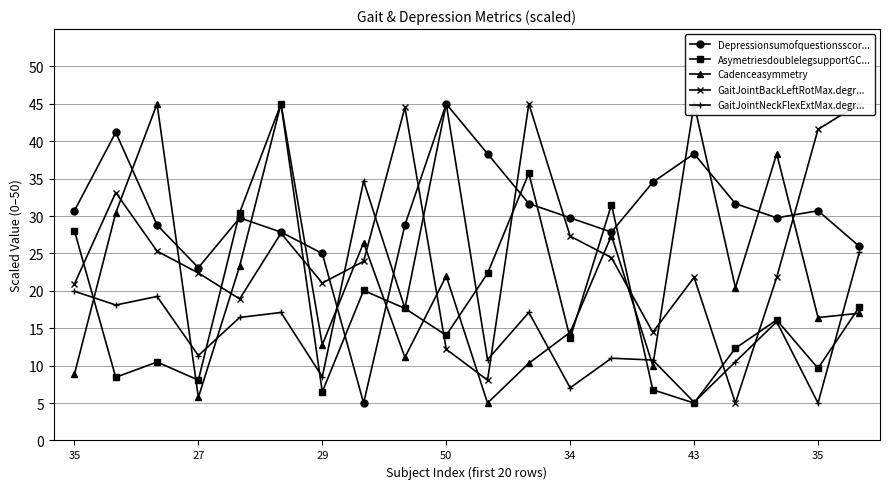

How many categories are shown in the chart?

20